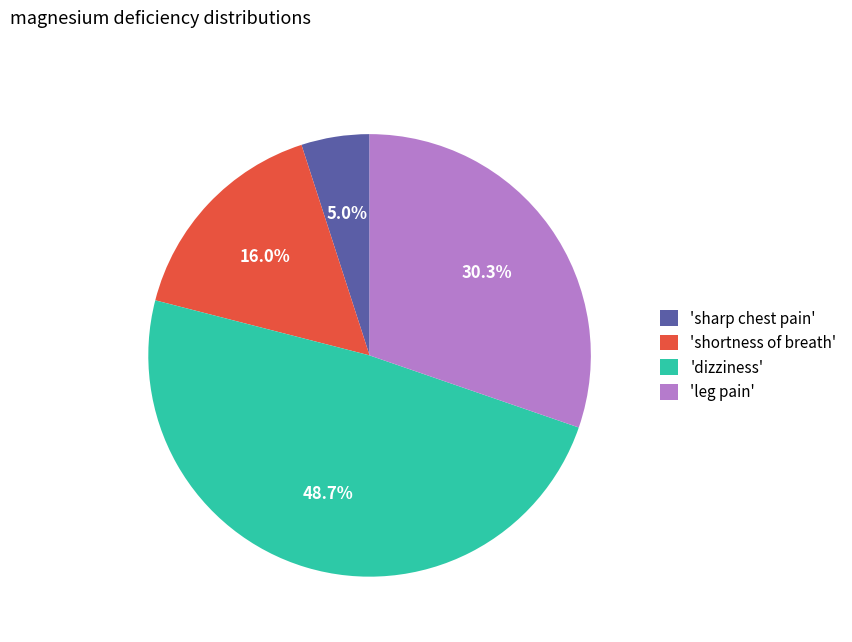

Count the number of slices in the pie.

4